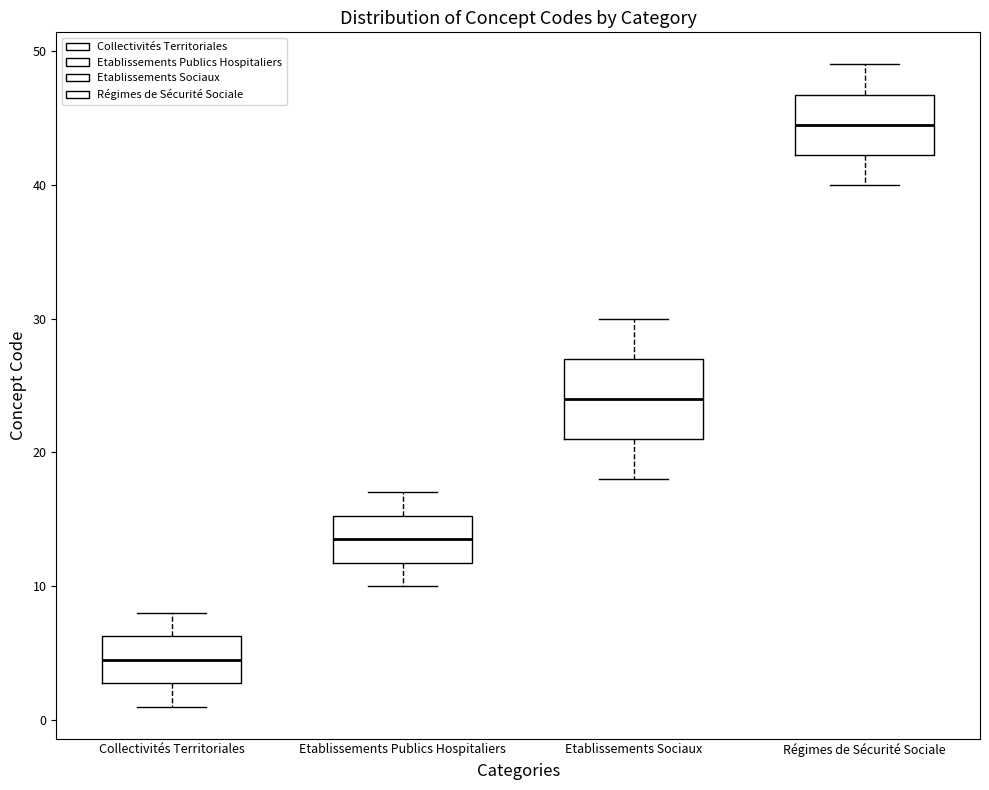

Which box has the highest median line?

Régimes de Sécurité Sociale